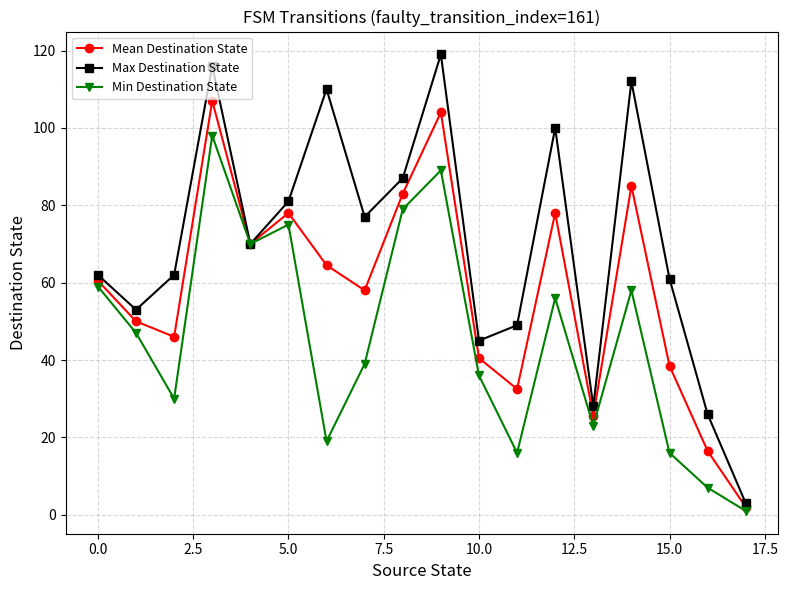

What is the highest value of the Min Destination State series?

98.0